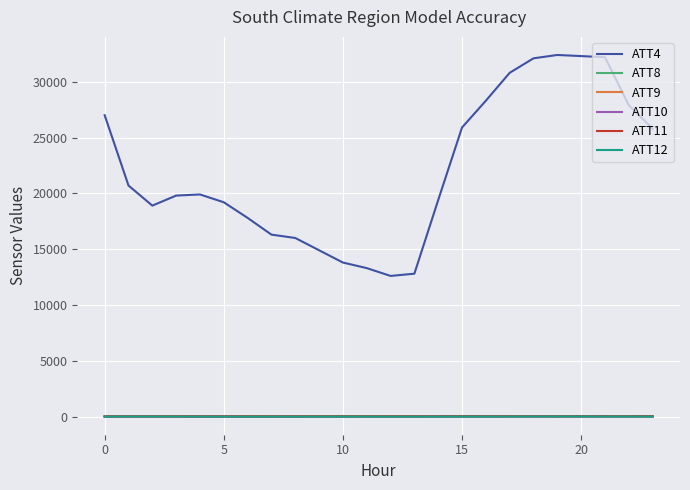

Which series has the largest total across all categories?

ATT4